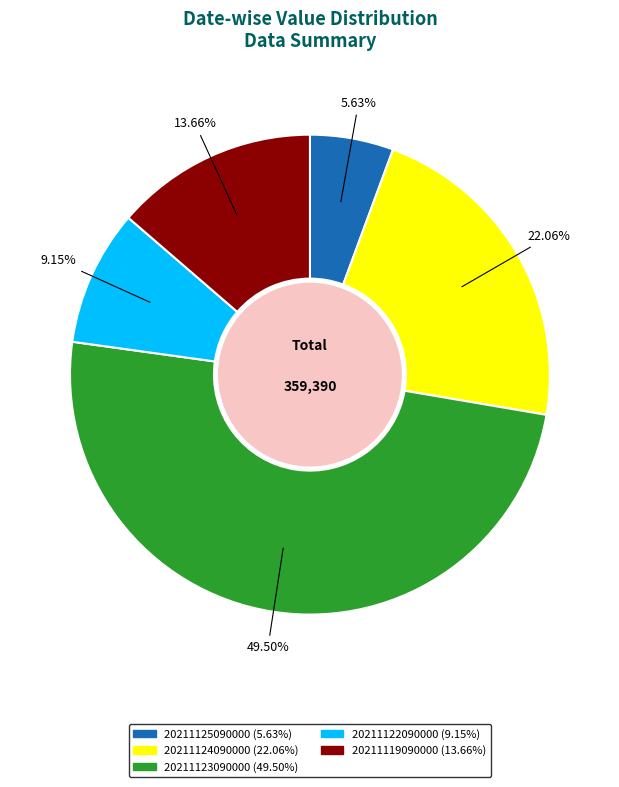

To the nearest percent, what percentage of the pie is 20211124090000?

22%